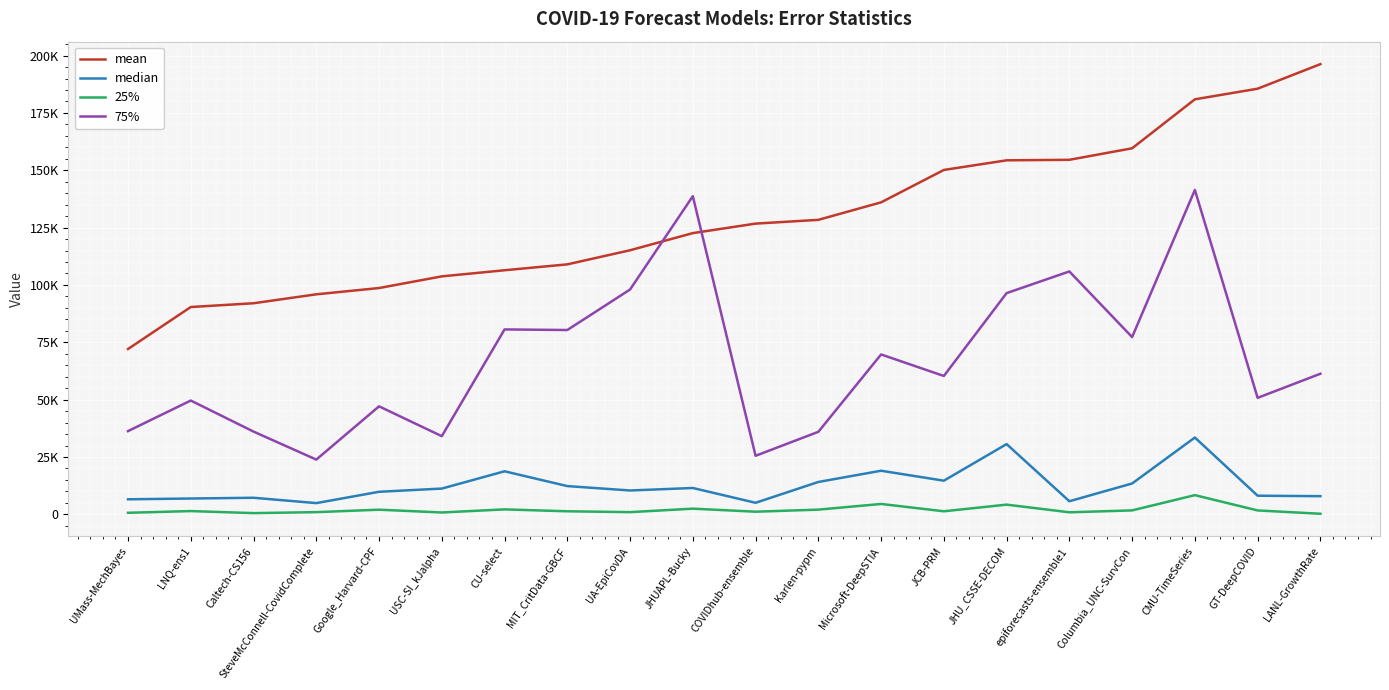

What is the smallest value displayed?

256.0